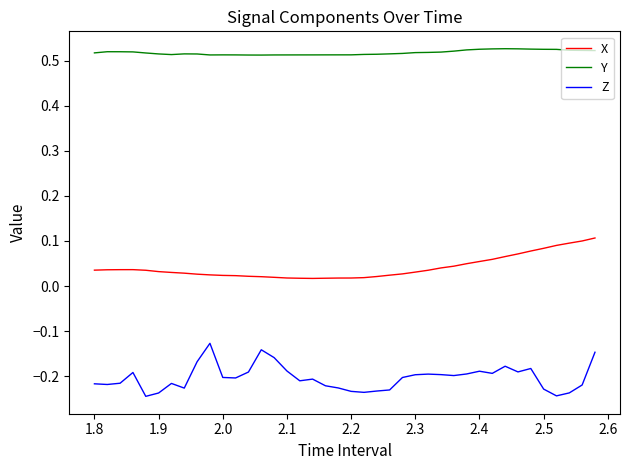

True or false: Y and Z cross at least once.

False